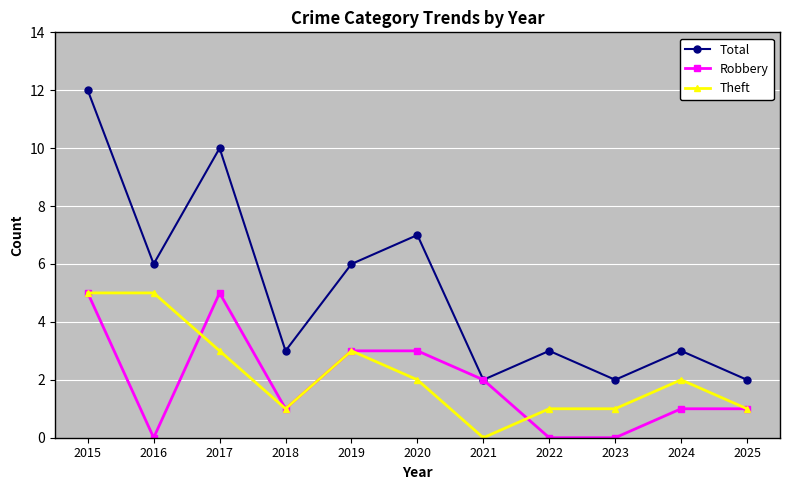

What are all the series names shown in the legend?

Total, Robbery, Theft